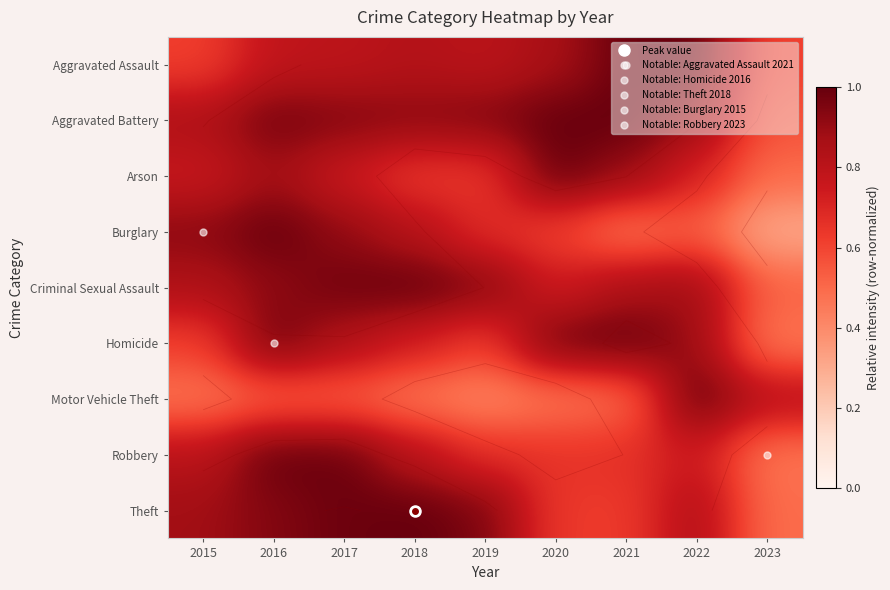

What is the difference between the highest and lowest values at 2016?

0.5